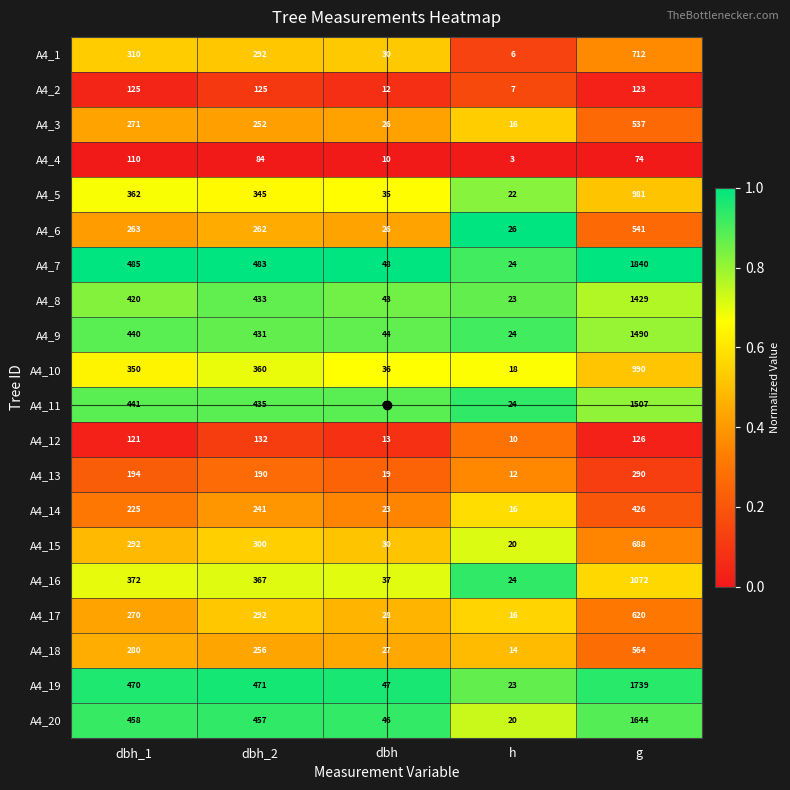

List the series in order of their peak value, lowest first.

A4_4, A4_2, A4_12, A4_13, A4_14, A4_3, A4_6, A4_18, A4_17, A4_15, A4_1, A4_5, A4_10, A4_16, A4_8, A4_9, A4_11, A4_20, A4_19, A4_7